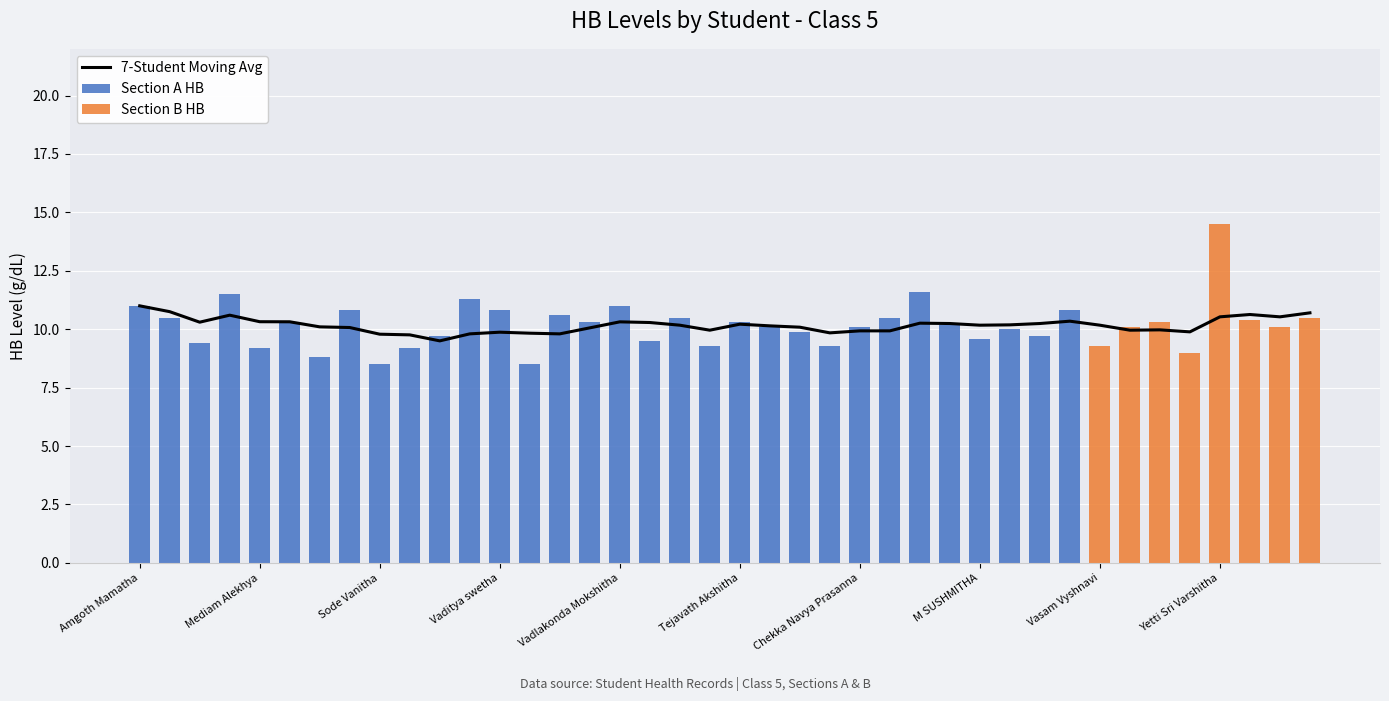

Read the Section A HB value at Amgoth Mamatha.

11.0